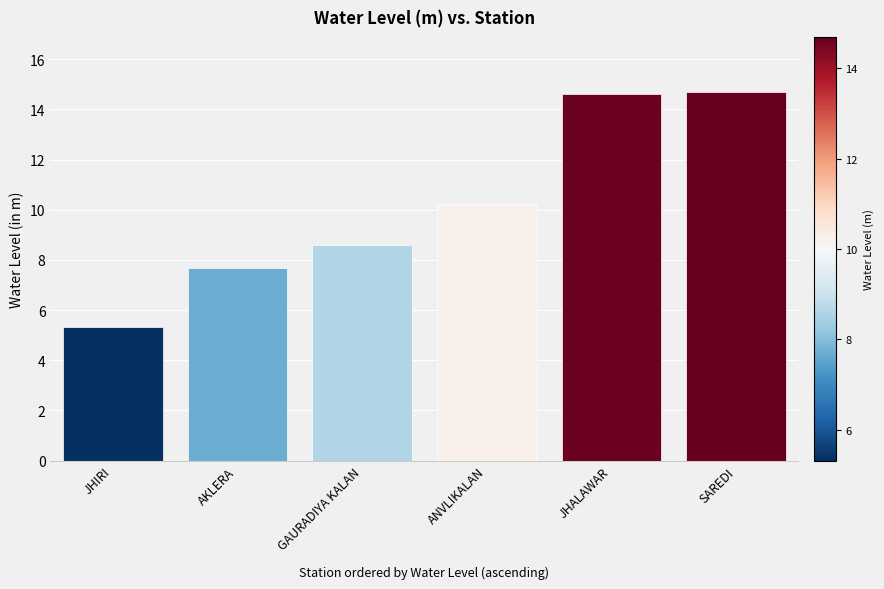

How many data points are above 10?

3